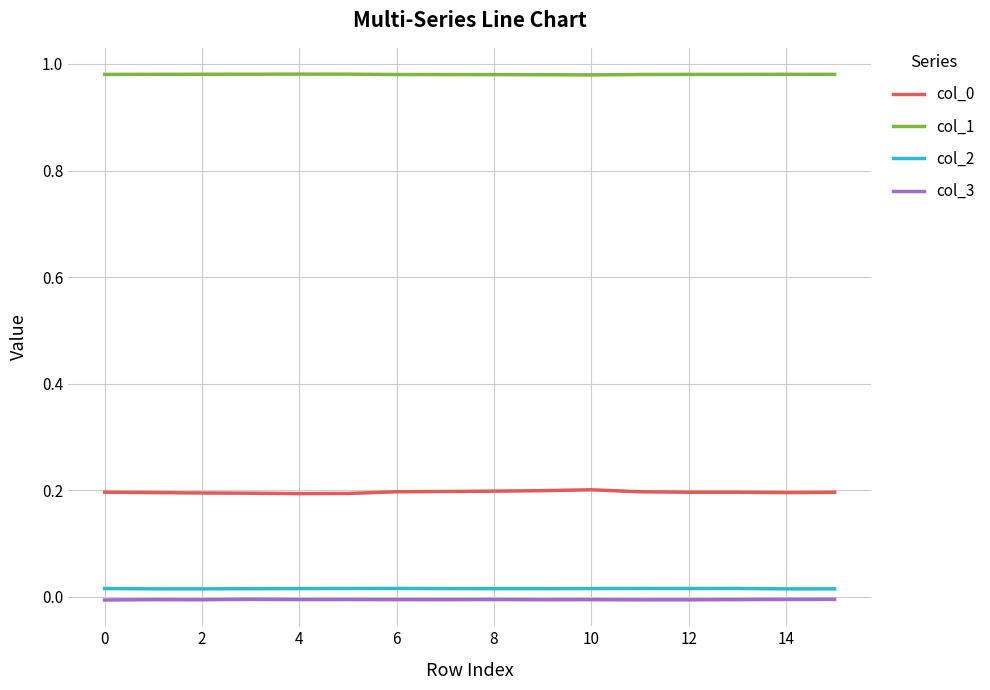

Does the chart have visible grid lines?

Yes